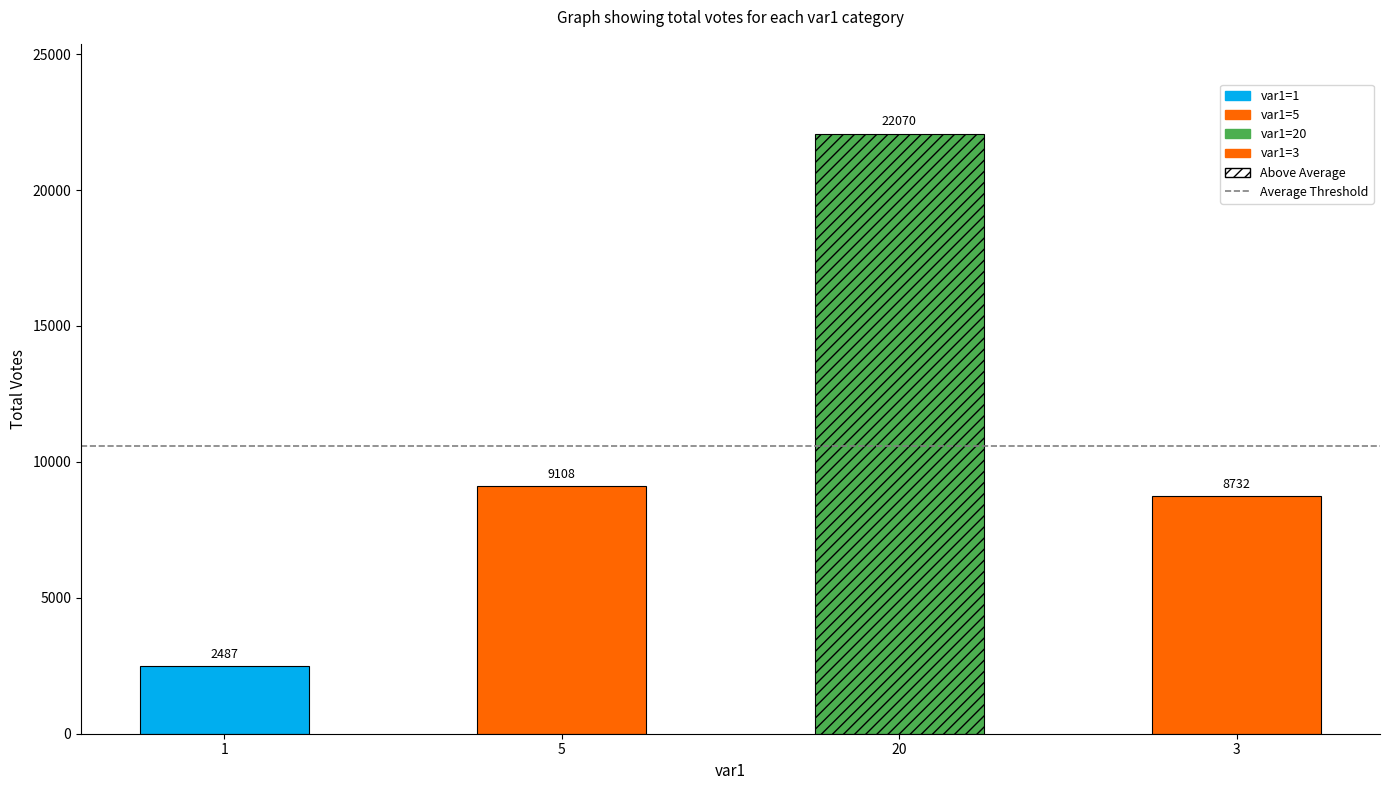

What is the sum of the values at 3 and 5?

17840